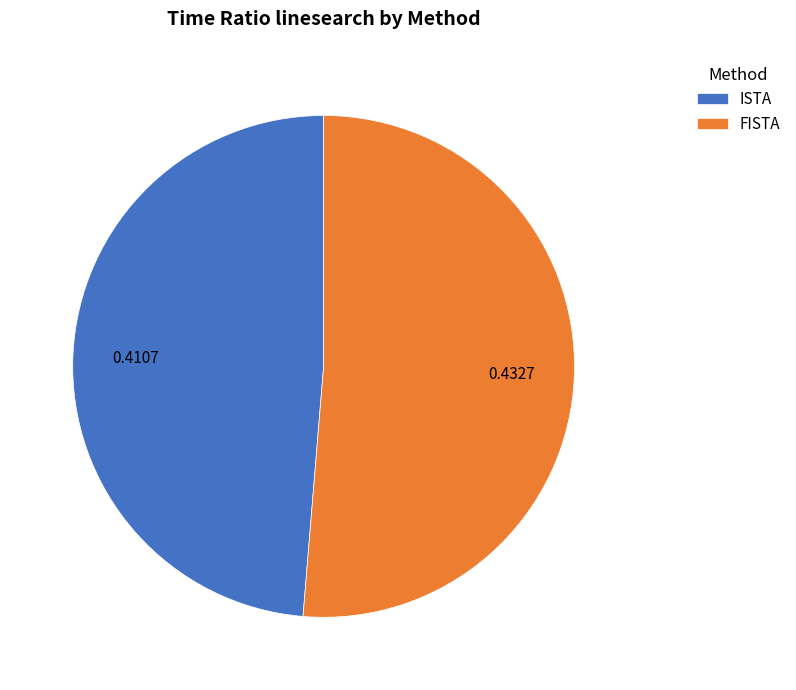

How many slices are in this pie chart?

2